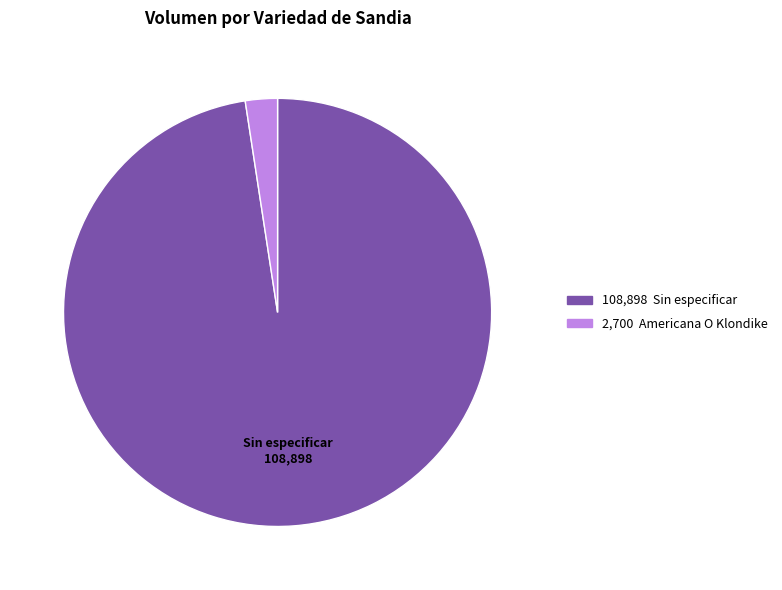

Is there any slice that represents more than half of the pie?

Yes